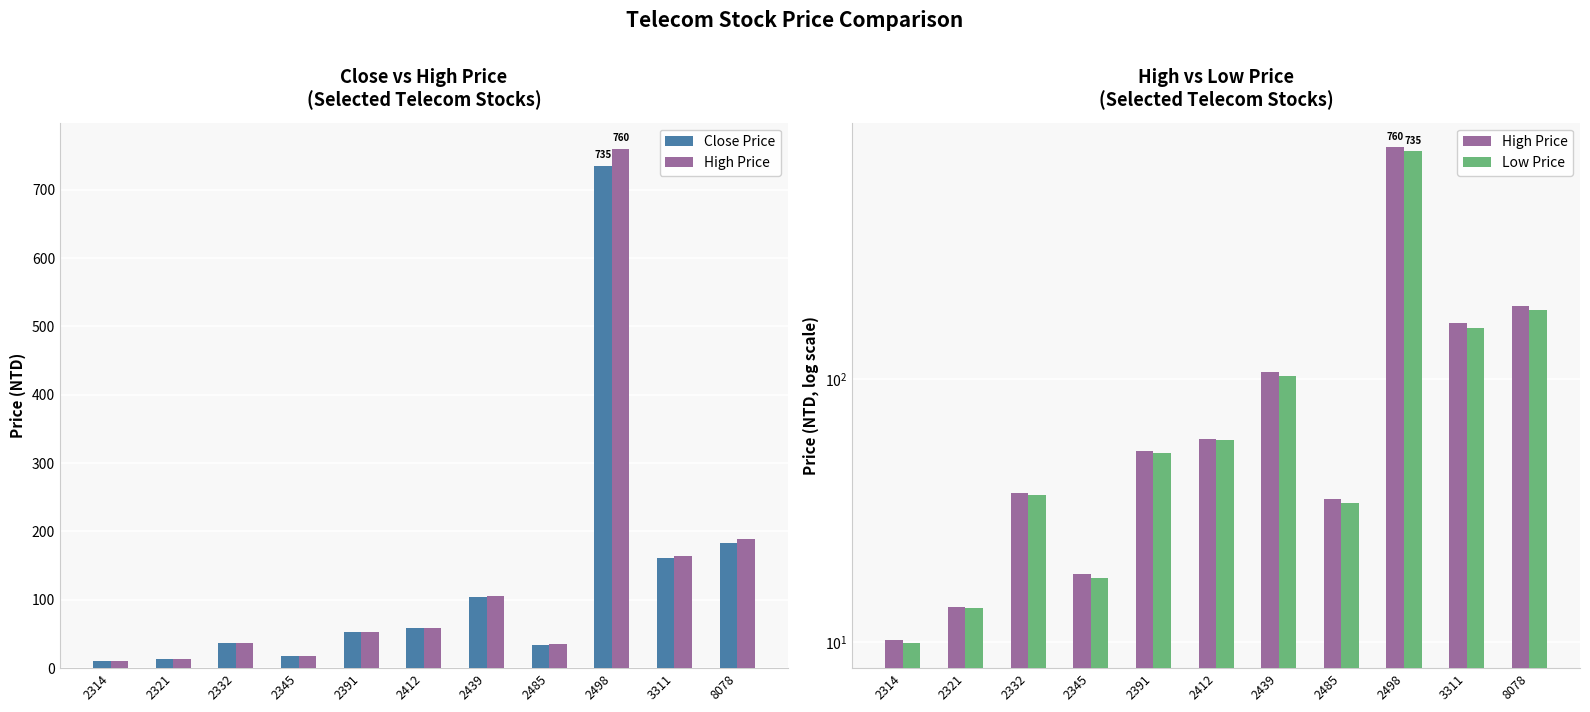

How many values in the High Price series exceed 53?

6